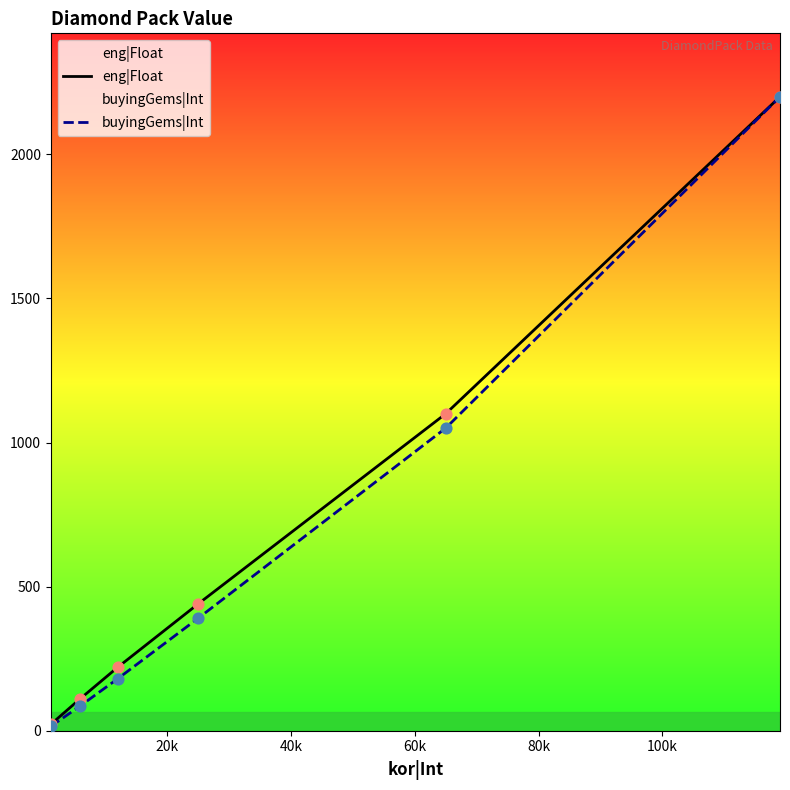

At how many categories does at least one series exceed 1063?

2